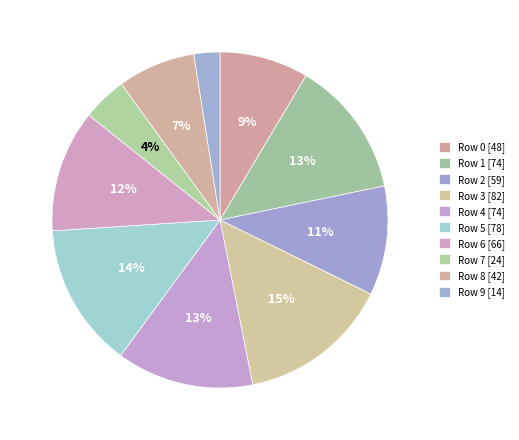

What percentage is NOT represented by Row 7?

95.7%